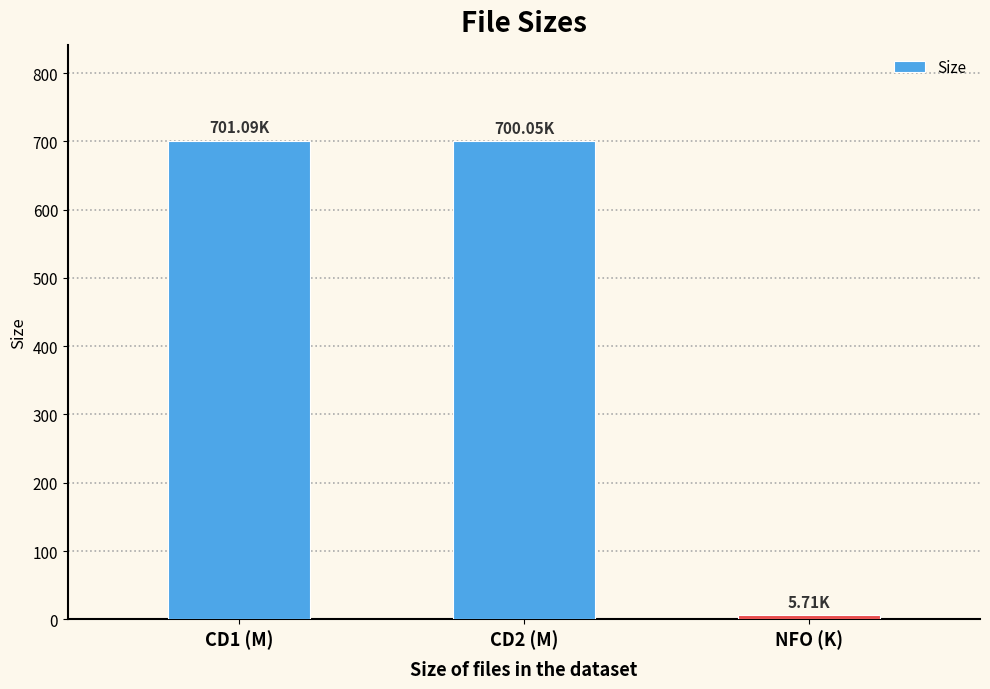

Are the bars horizontal?

No